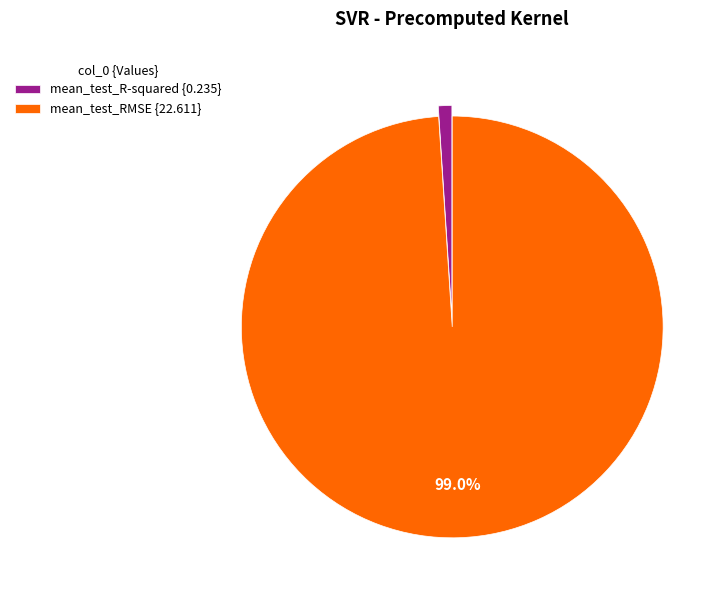

Which category has the smallest portion of the pie?

mean_test_R-squared